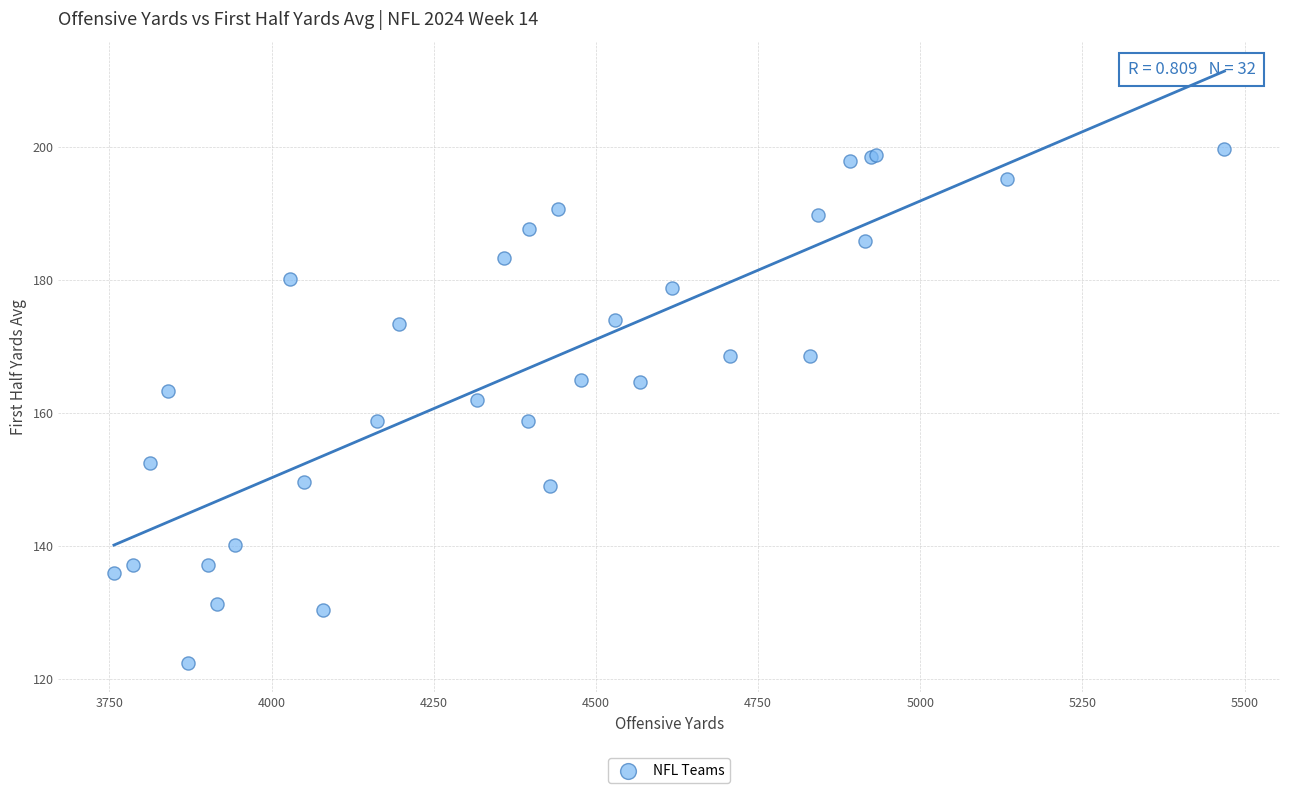

What Y value in the scatter plot is closest to 161?

162.0